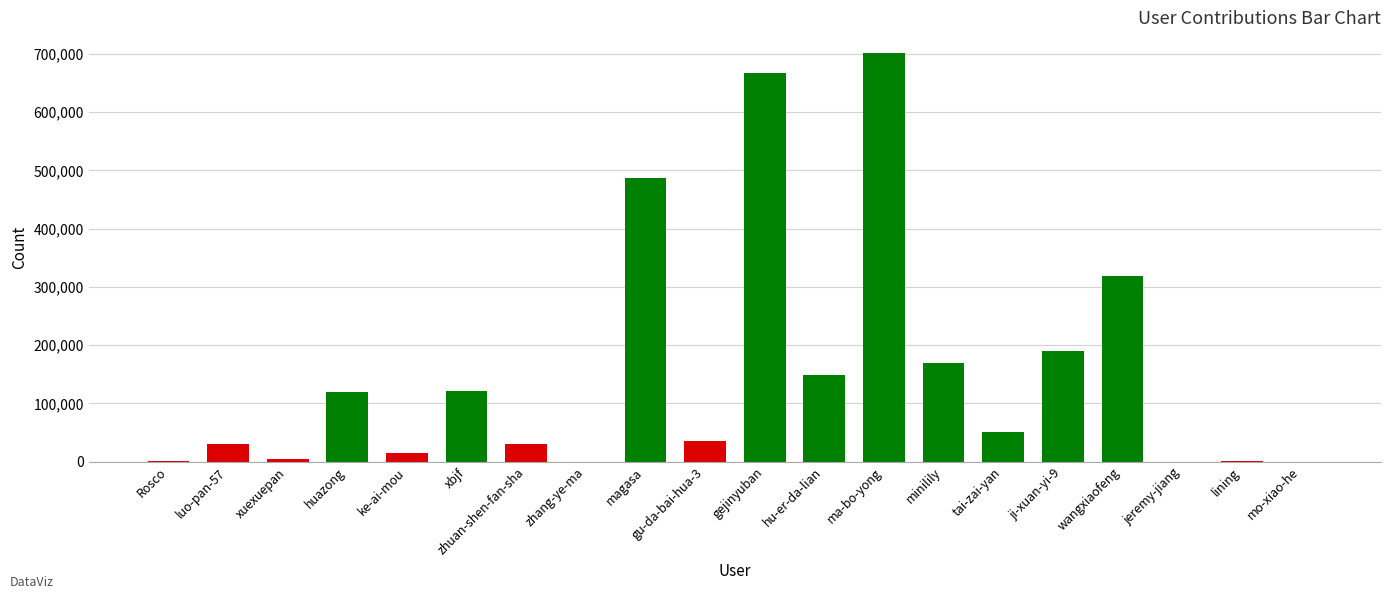

How many series are shown in this chart?

1